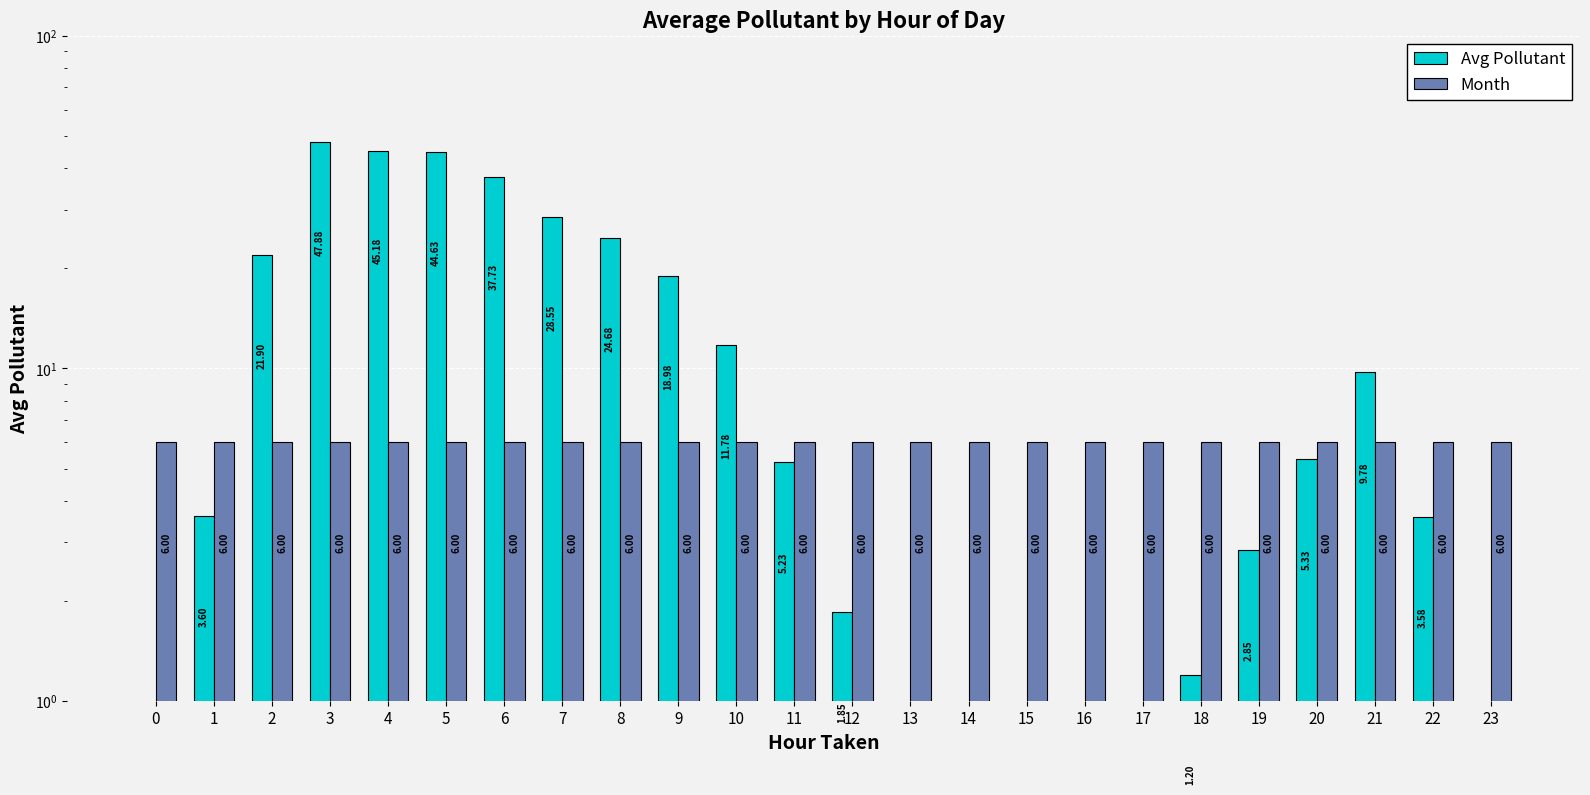

What is the difference between the highest and lowest values at 4?

39.2